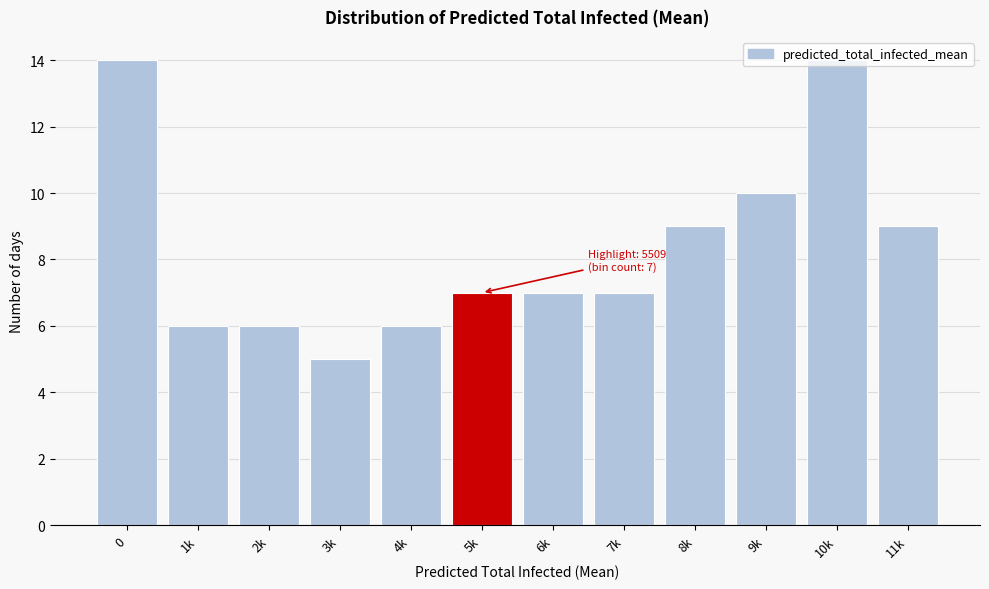

What is the minimum value shown in the chart?

5